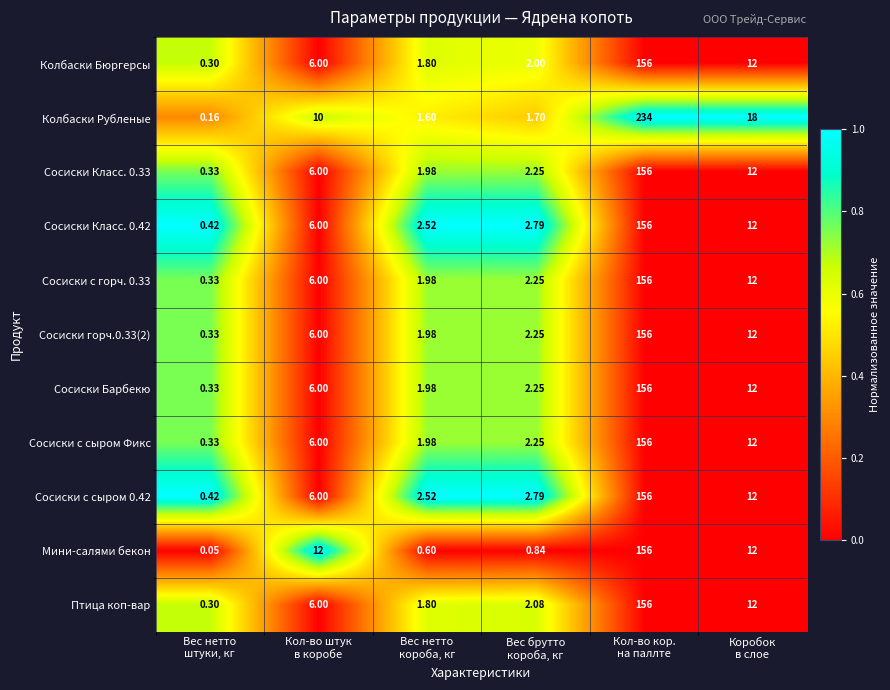

Between Вес нетто
короба, кг and Коробок
в слое, which series saw the biggest shift?

Колбаски Рубленые